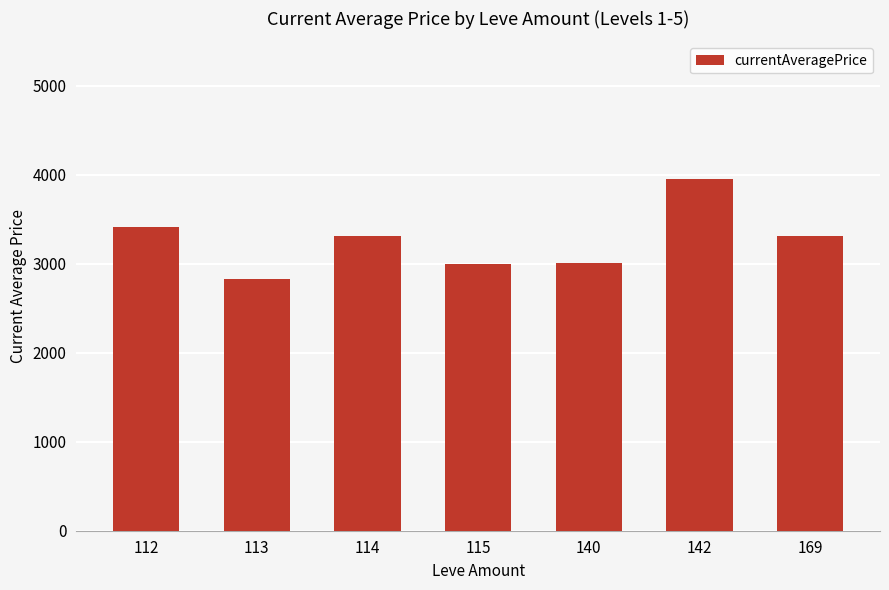

What is the difference between the maximum and minimum values?

1122.0